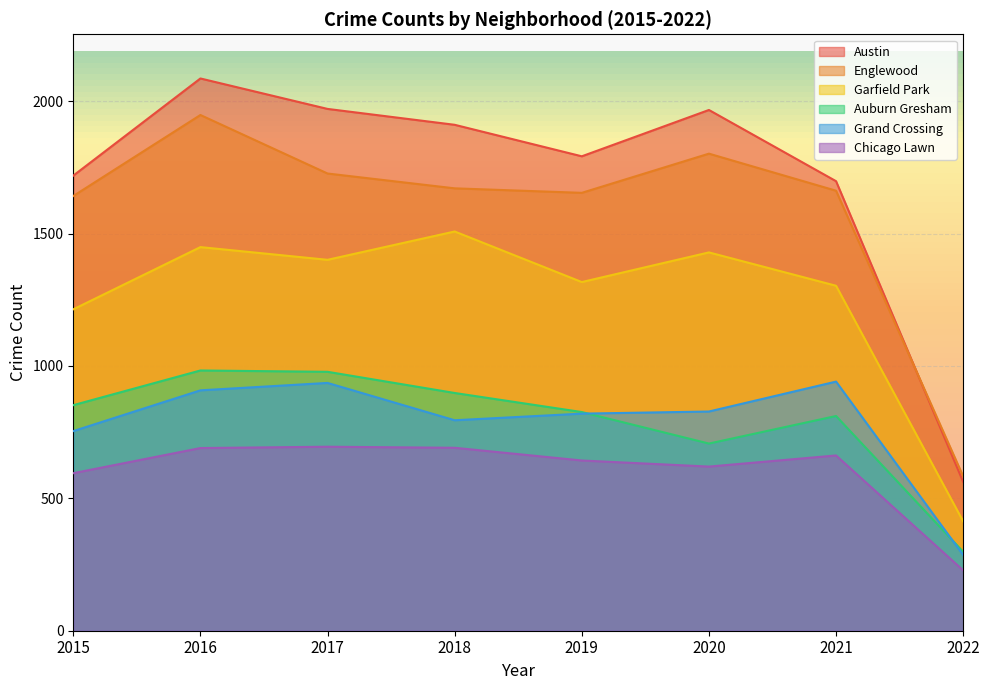

List the series in order of their peak value, highest first.

Austin, Englewood, Garfield Park, Auburn Gresham, Grand Crossing, Chicago Lawn